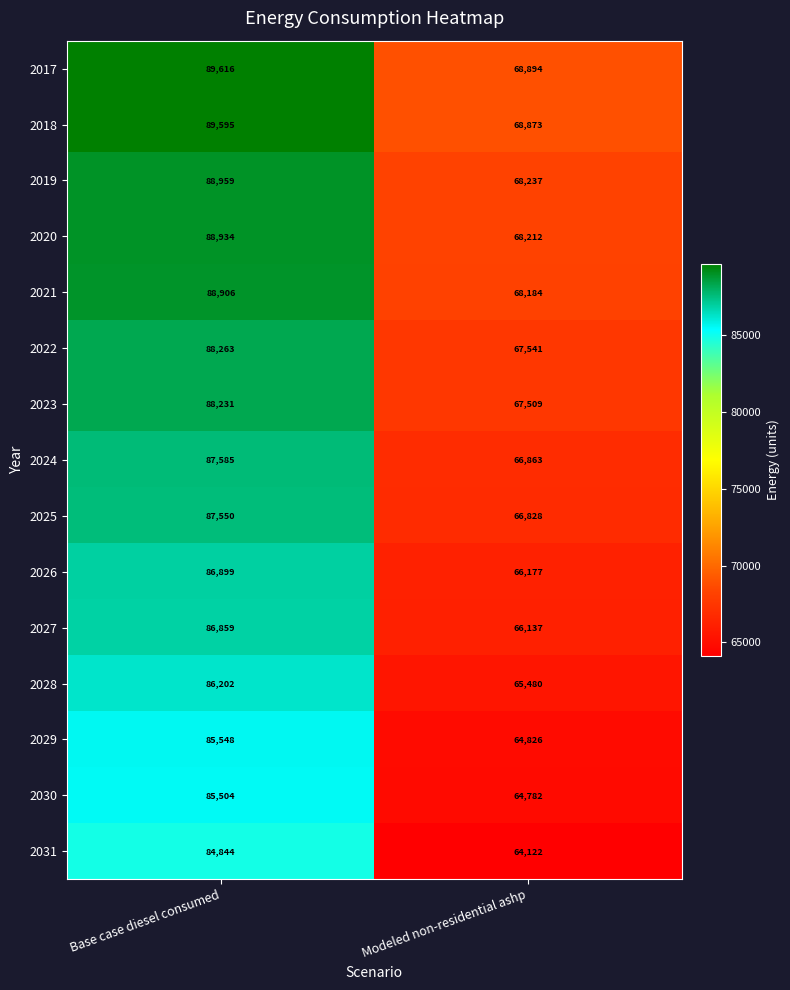

Reading right to left, extract all data points from this chart.

2017: Modeled non-residential ashp=68894	Base case diesel consumed=89616
2018: Modeled non-residential ashp=68873	Base case diesel consumed=89595
2019: Modeled non-residential ashp=68237	Base case diesel consumed=88959
2020: Modeled non-residential ashp=68212	Base case diesel consumed=88934
2021: Modeled non-residential ashp=68184	Base case diesel consumed=88906
2022: Modeled non-residential ashp=67541	Base case diesel consumed=88263
2023: Modeled non-residential ashp=67509	Base case diesel consumed=88231
2024: Modeled non-residential ashp=66863	Base case diesel consumed=87585
2025: Modeled non-residential ashp=66828	Base case diesel consumed=87550
2026: Modeled non-residential ashp=66177	Base case diesel consumed=86899
2027: Modeled non-residential ashp=66137	Base case diesel consumed=86859
2028: Modeled non-residential ashp=65480	Base case diesel consumed=86202
2029: Modeled non-residential ashp=64826	Base case diesel consumed=85548
2030: Modeled non-residential ashp=64782	Base case diesel consumed=85504
2031: Modeled non-residential ashp=64122	Base case diesel consumed=84844